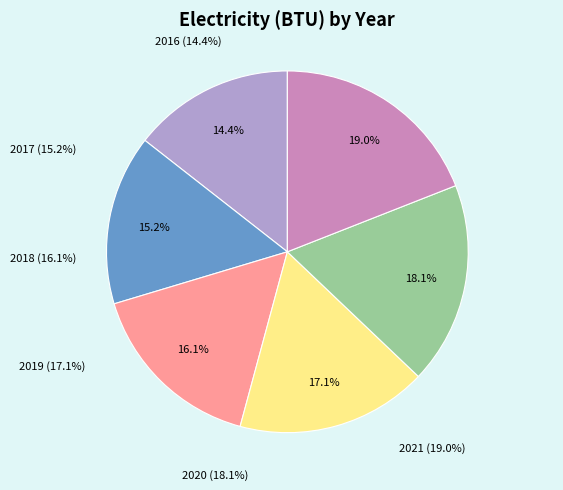

To the nearest percent, what portion does electricity (BTU) represent?

100%